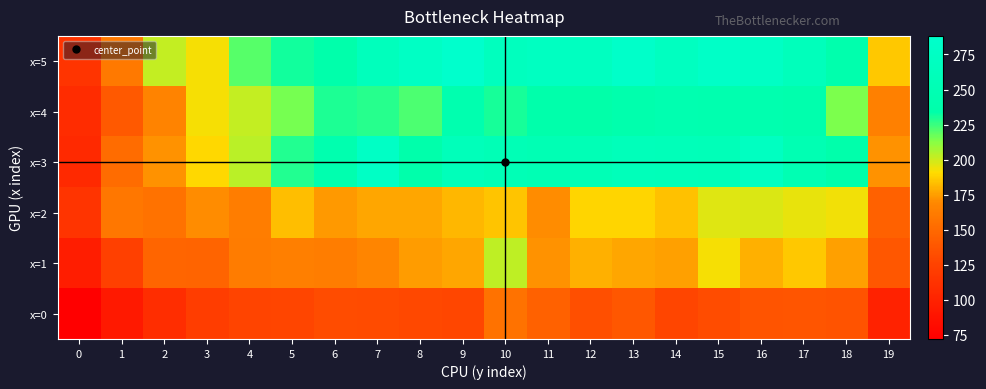

Rank the series at 3 from lowest to highest value.

x=0, x=1, x=2, x=3, x=5, x=4